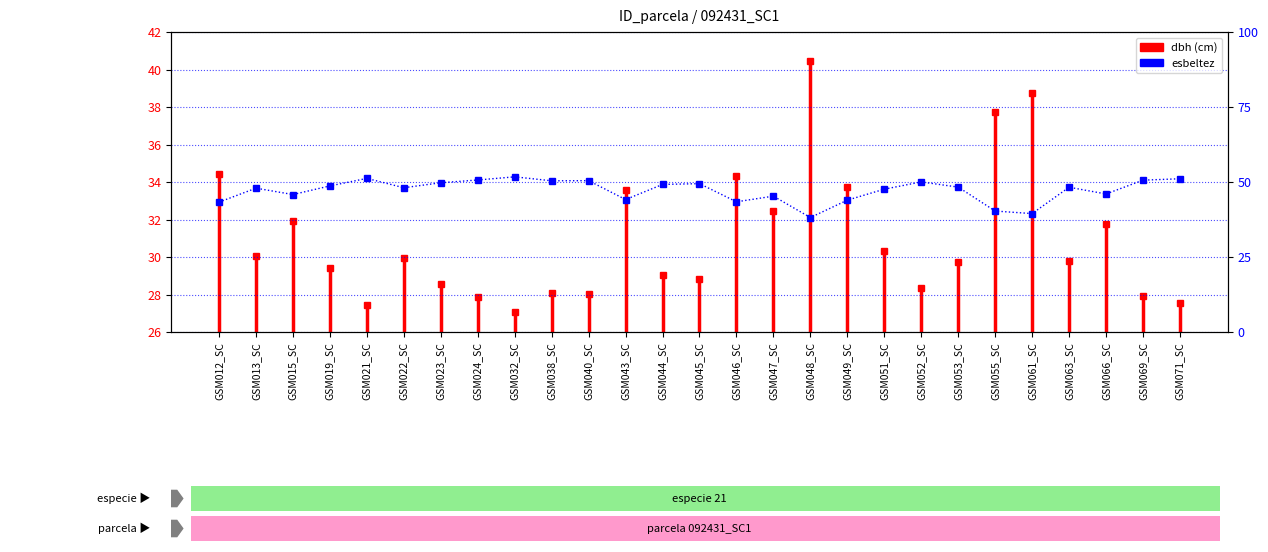

Which has a higher value, GSM048_SC or GSM063_SC?

GSM063_SC